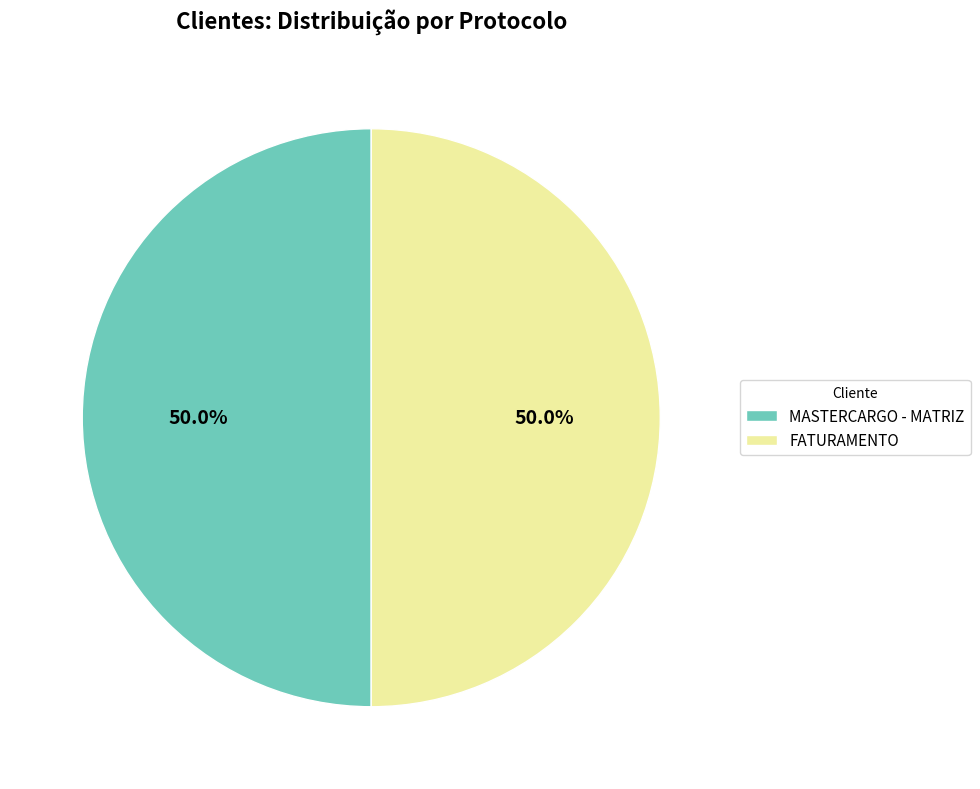

What is the ratio of the value at FATURAMENTO to the value at MASTERCARGO - MATRIZ?

1.0